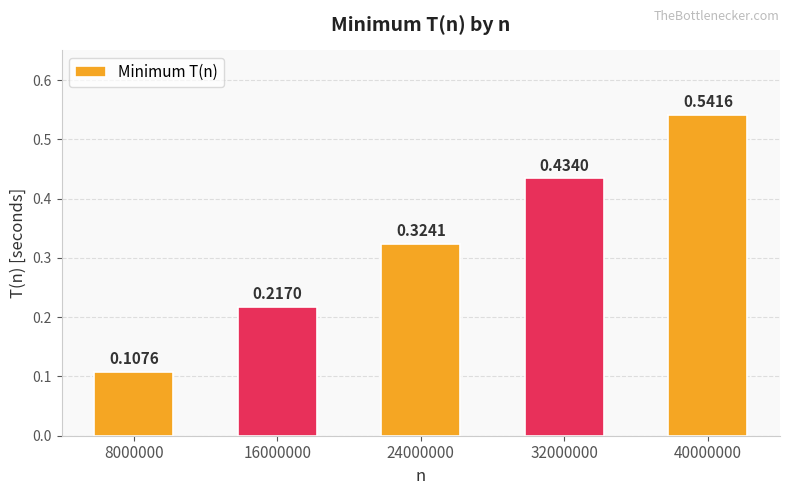

What is the change in value from 8000000 to 16000000?

+0.1